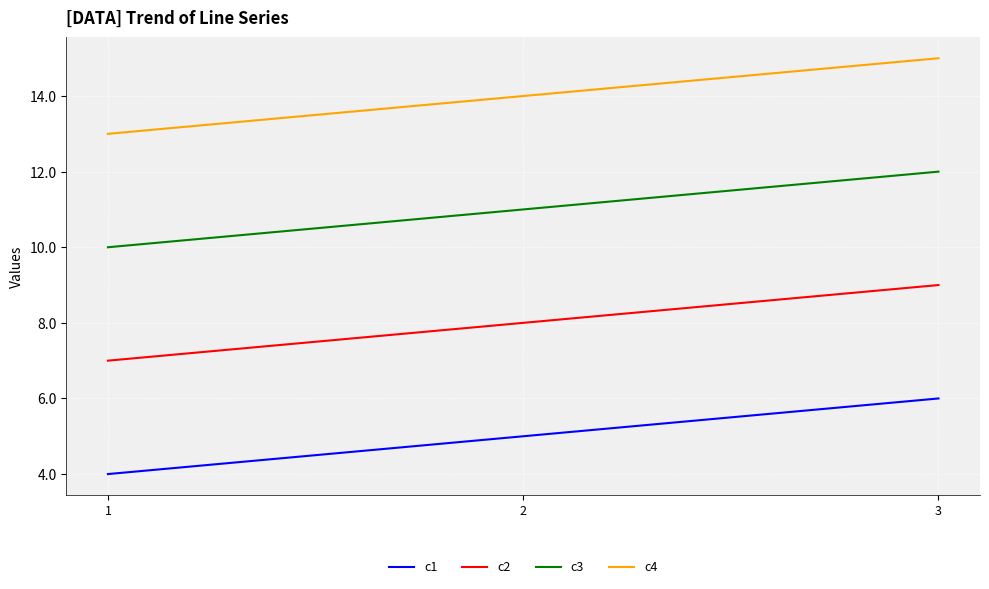

List the series in order of their peak value, highest first.

c4, c3, c2, c1